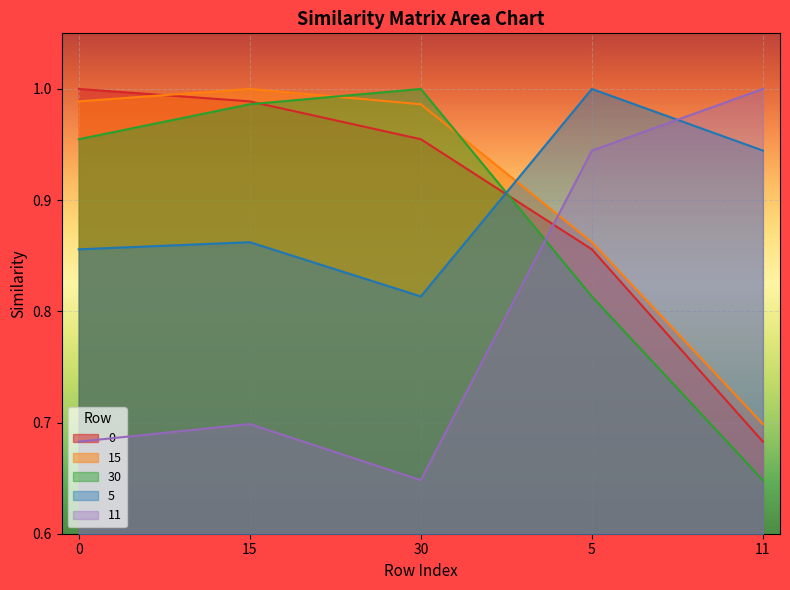

At which category does 30 reach its first local peak?

30